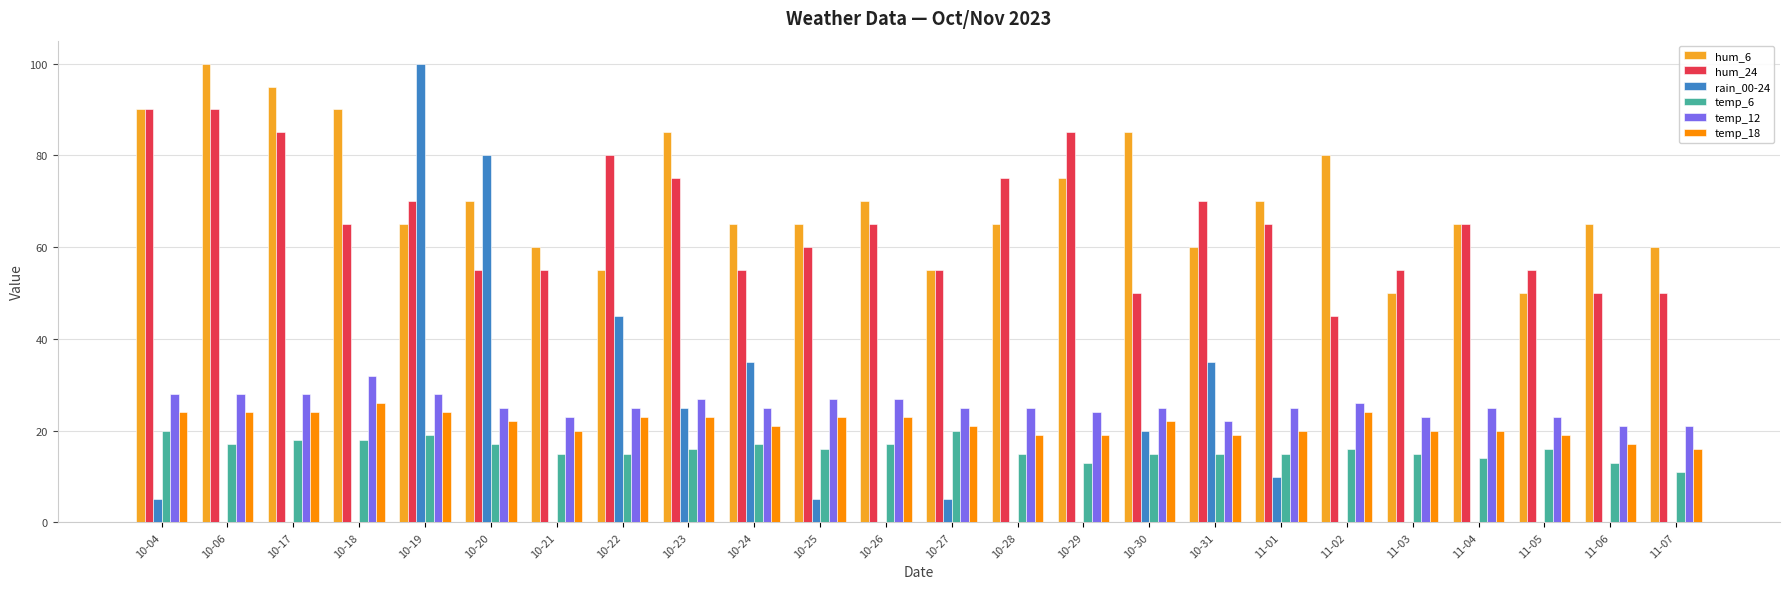

What is the average value of the temp_12 series?

25